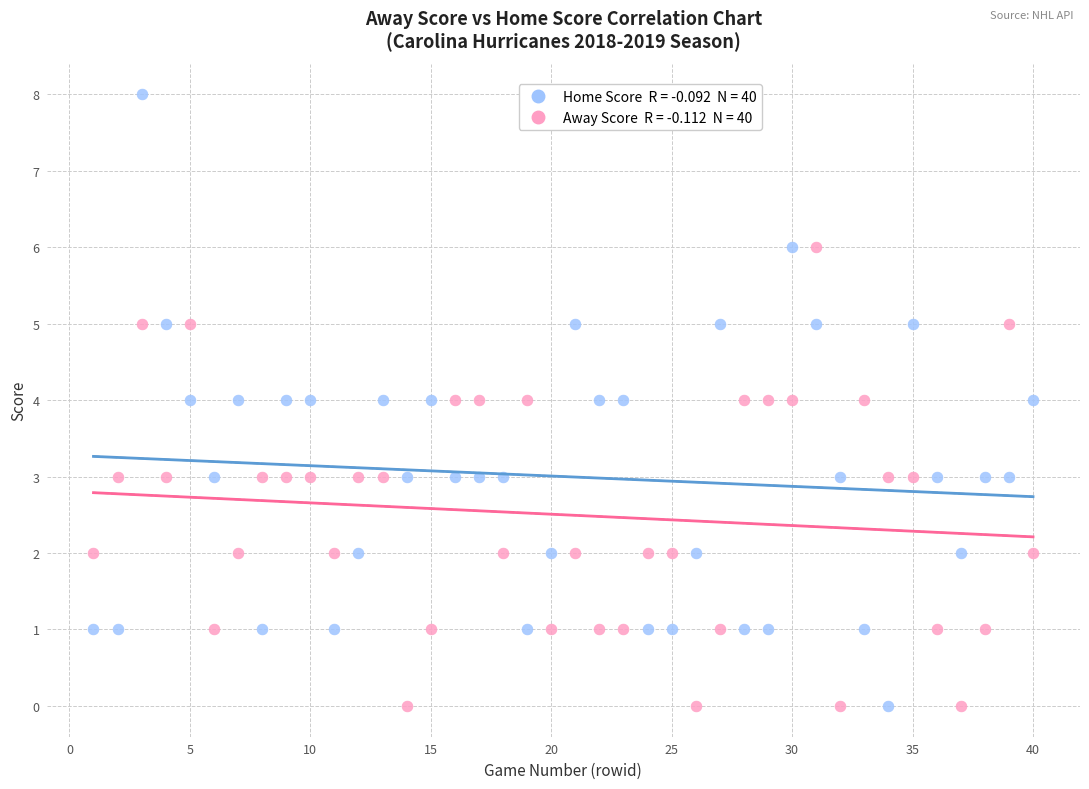

Across all data points, what is the range of X values (max minus min)?

39